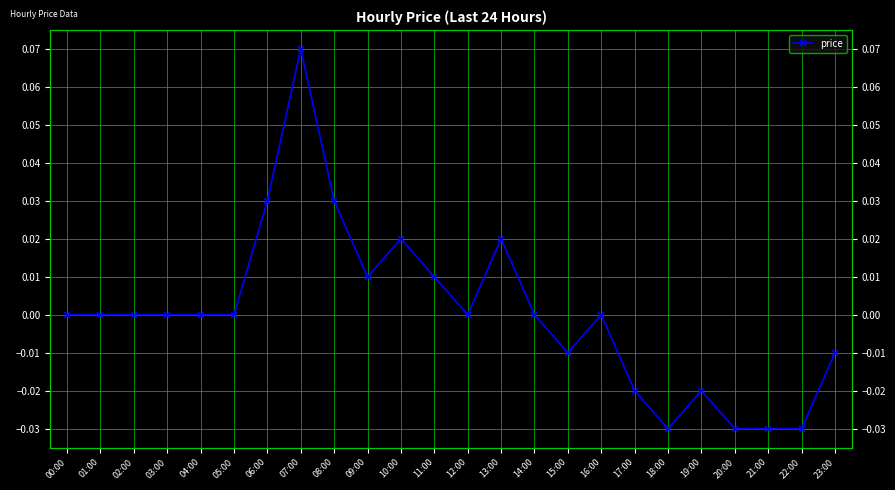

Does the chart display data point markers on the line(s)?

Yes